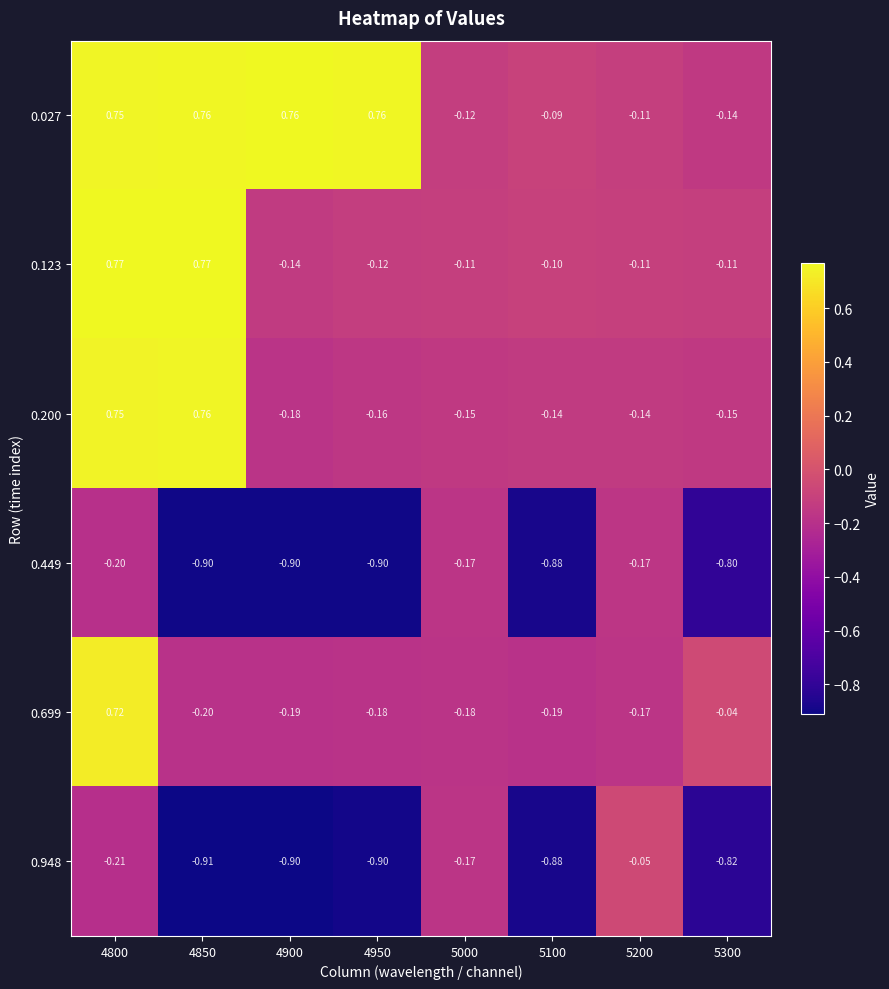

What is the smallest value displayed?

-0.9